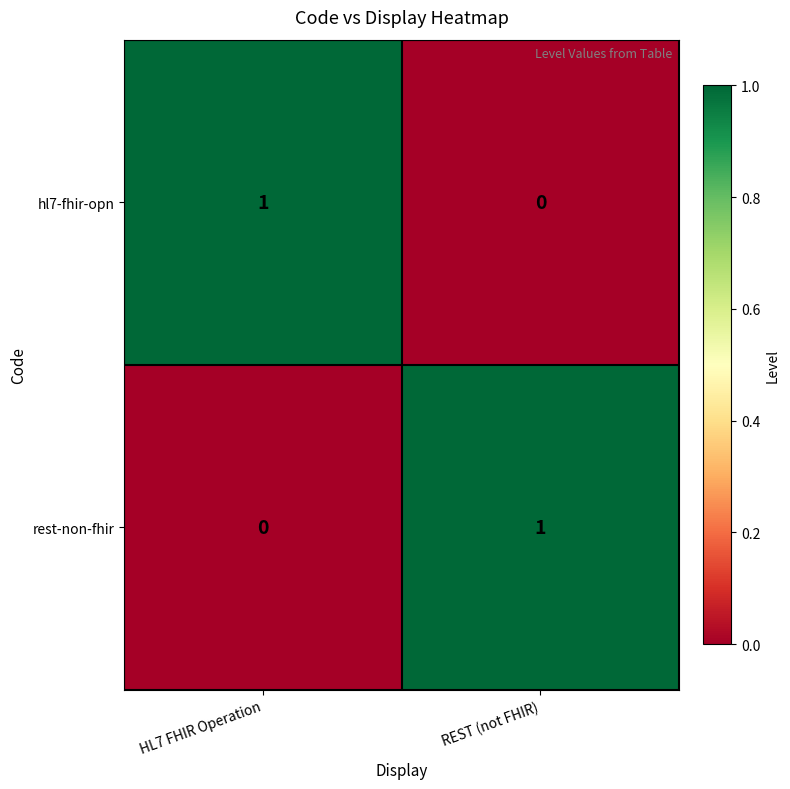

How many values in rest-non-fhir are above zero?

1